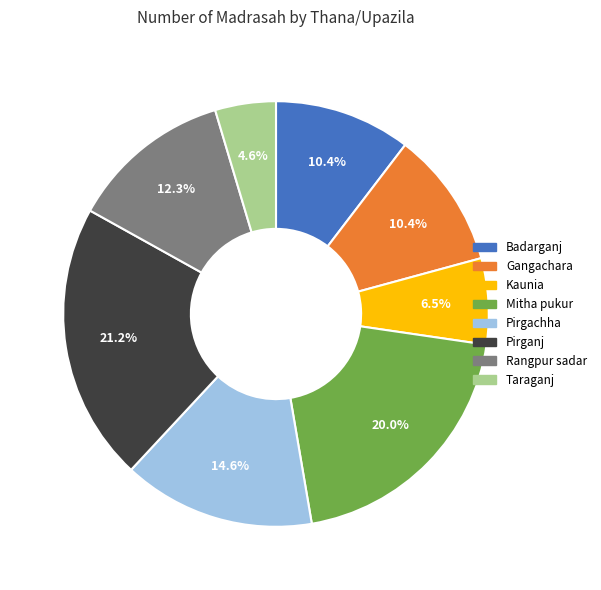

What percentage is NOT represented by Rangpur sadar?

87.7%